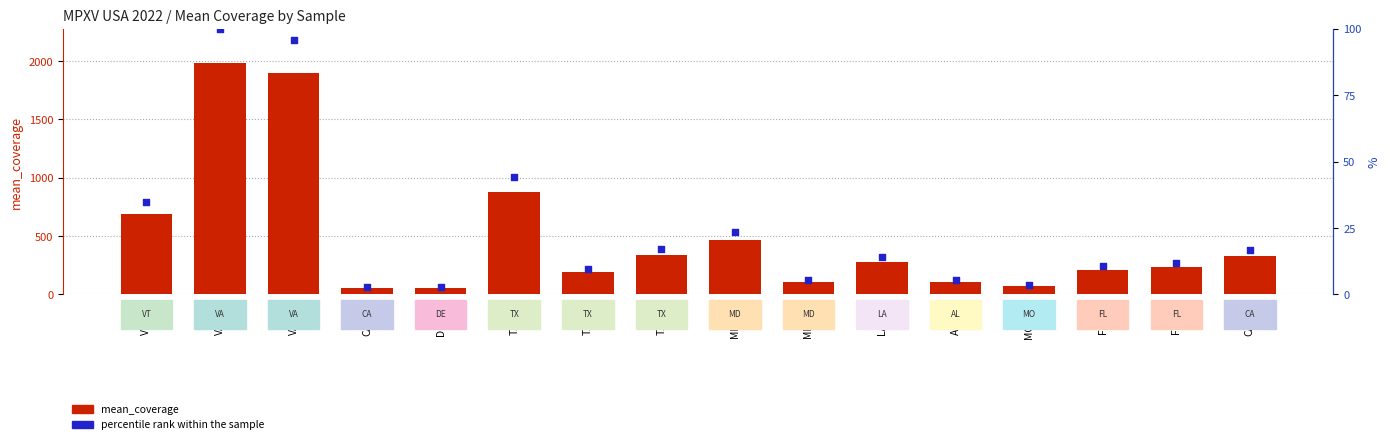

Which series has the largest Y range (max minus min)?

mean_coverage